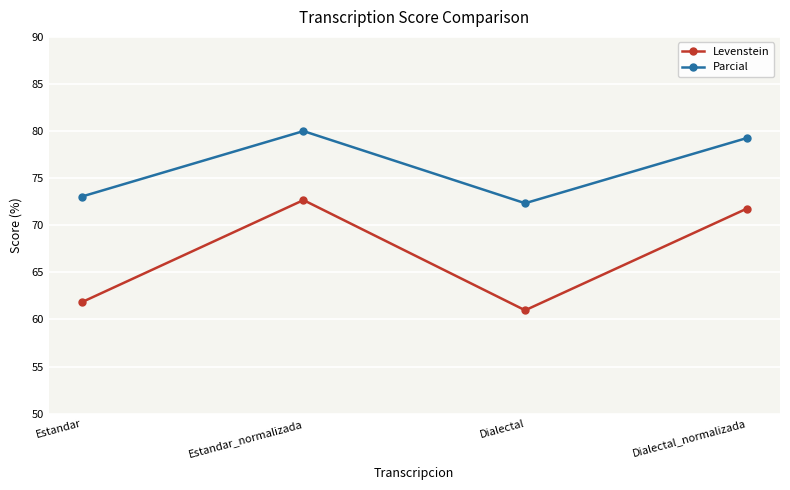

What position from the right is Estandar?

4